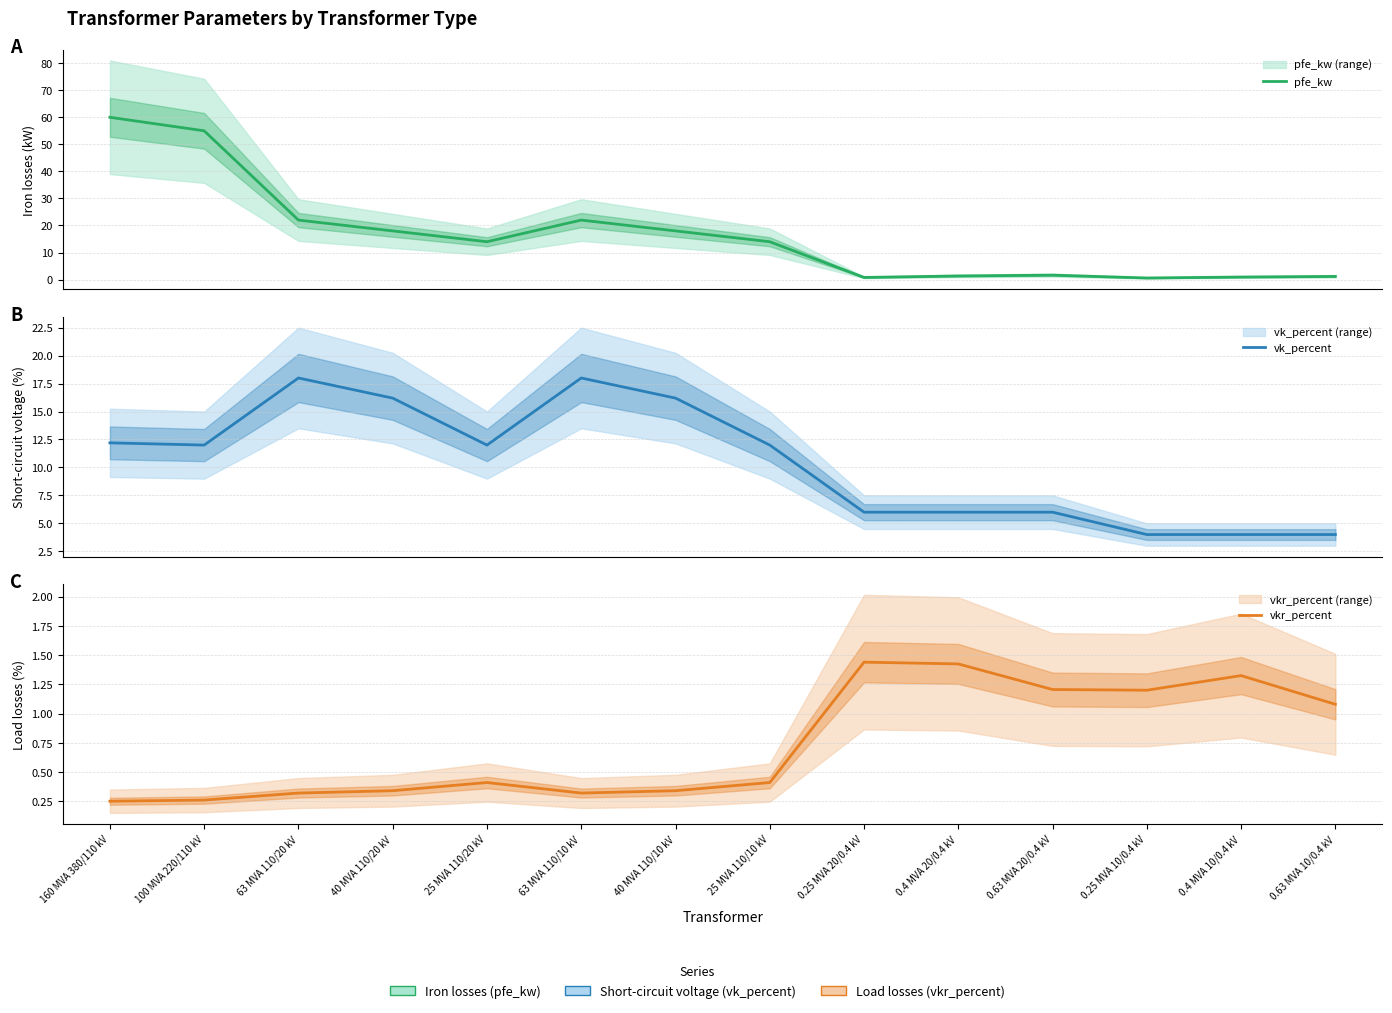

Reading left to right, transcribe all the data shown in this chart.

pfe_kw: 60.0	55.0	22.0	18.0	14.0	22.0	18.0	14.0	0.8	1.4	1.6	0.6	0.9	1.2
vk_percent: 12.2	12.0	18.0	16.2	12.0	18.0	16.2	12.0	6.0	6.0	6.0	4.0	4.0	4.0
vkr_percent: 0.2	0.3	0.3	0.3	0.4	0.3	0.3	0.4	1.4	1.4	1.2	1.2	1.3	1.1